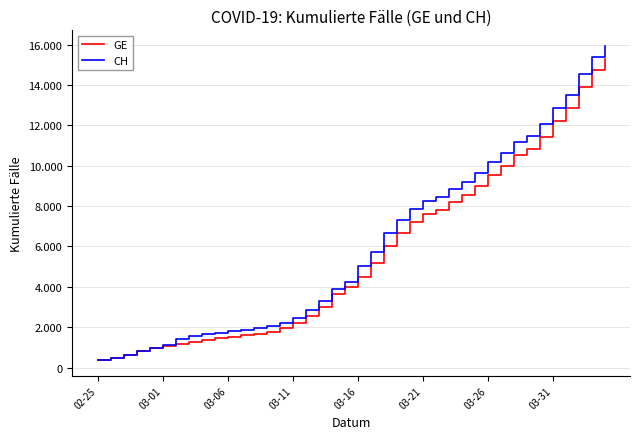

What is the difference between the second highest and minimum values in the GE series?

14358